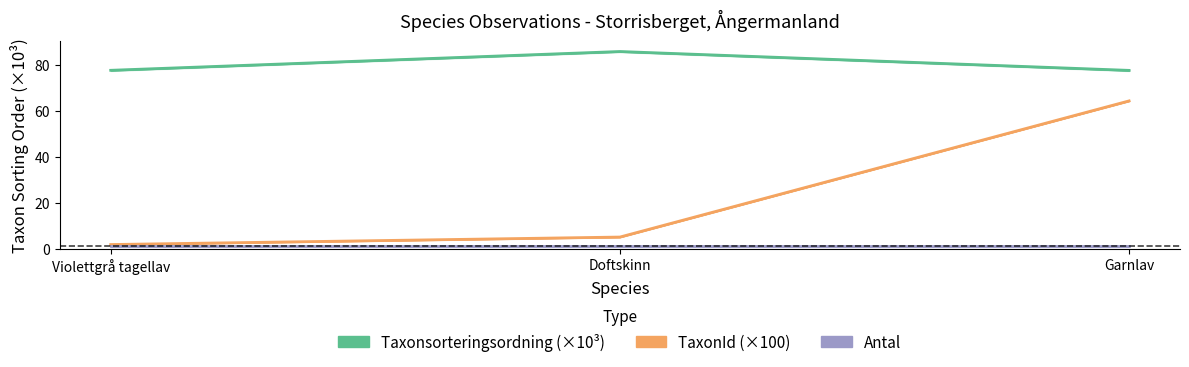

At which category is the sum across all series the highest?

Garnlav